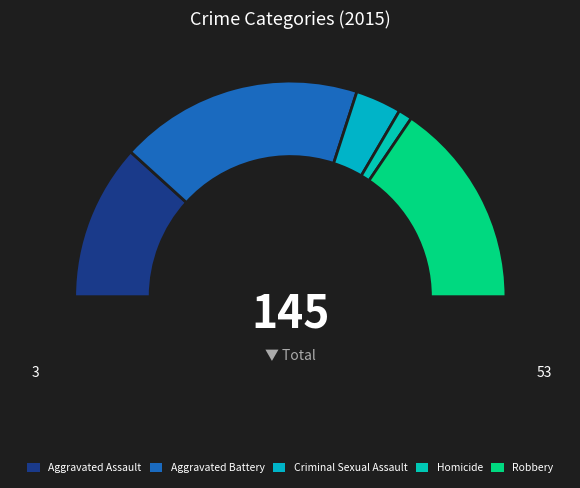

What is the change in value from Aggravated Battery to Homicide?

-50